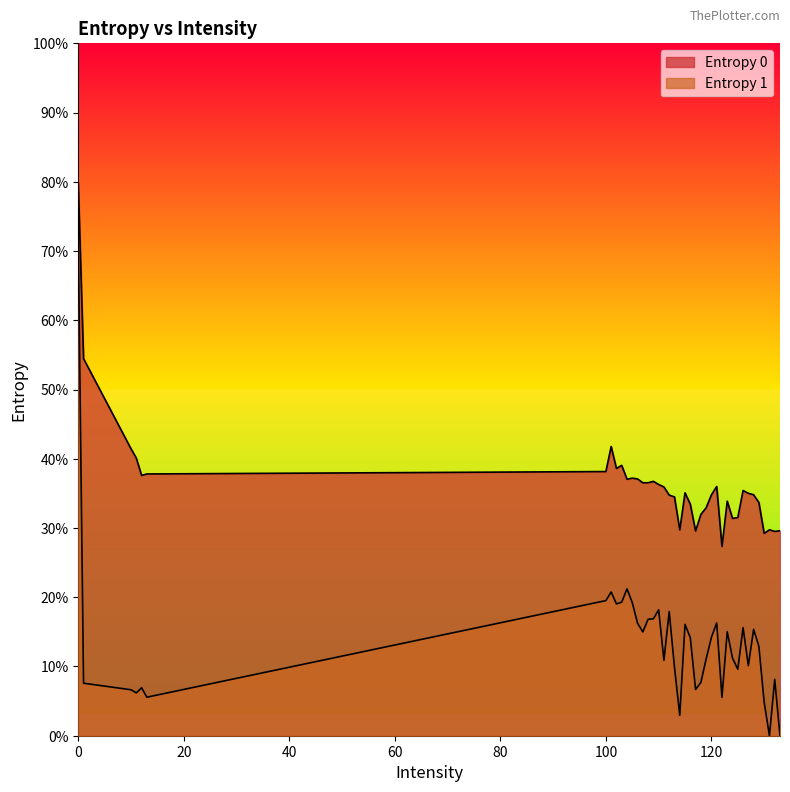

In Entropy 1, how many points are higher than both neighbors (excluding endpoints)?

11